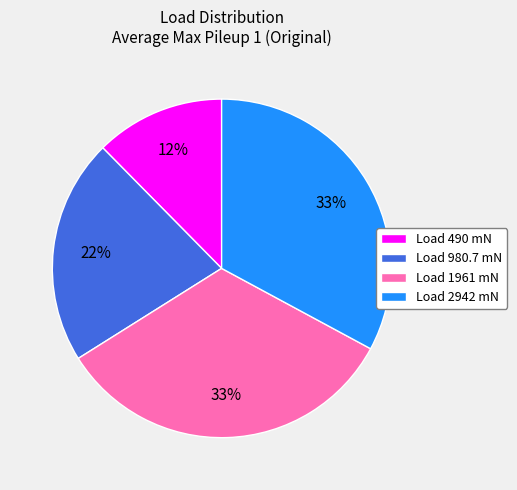

Between Load 1961 mN and Load 980.7 mN, which is larger?

Load 1961 mN